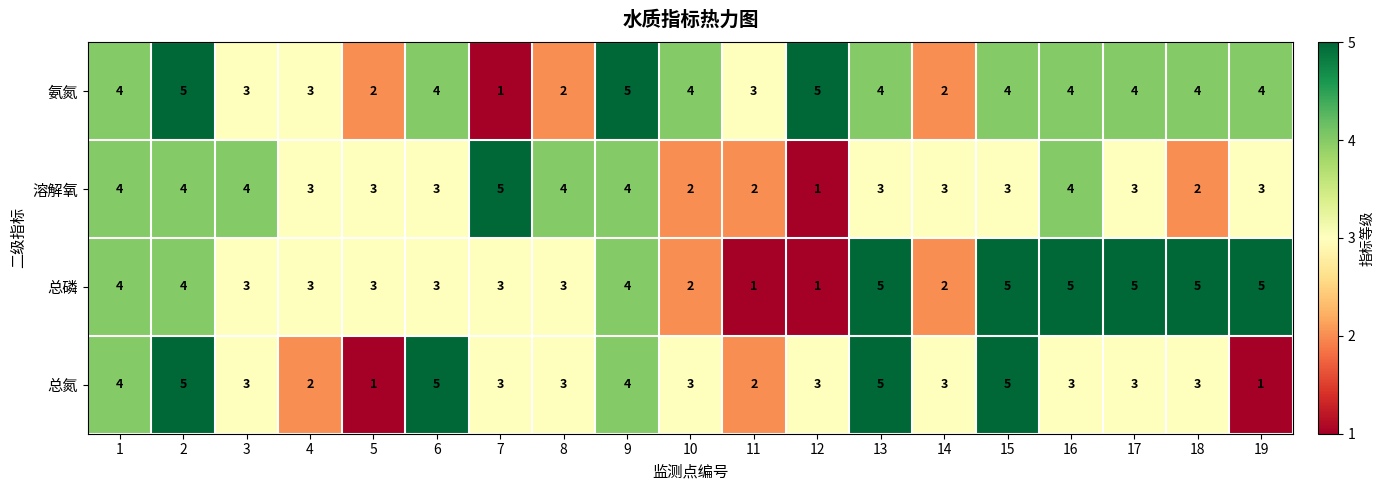

Which series changed the most between 3 and 16?

总磷